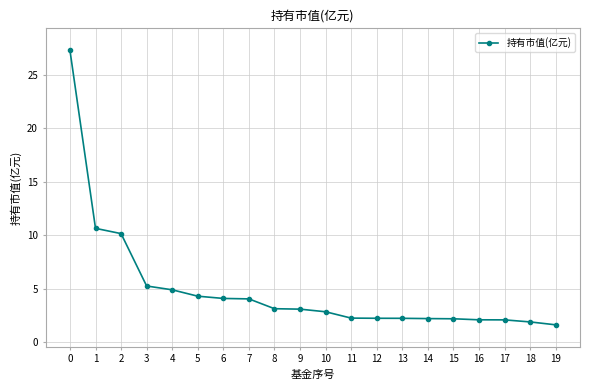

How many data points does each series have?

20